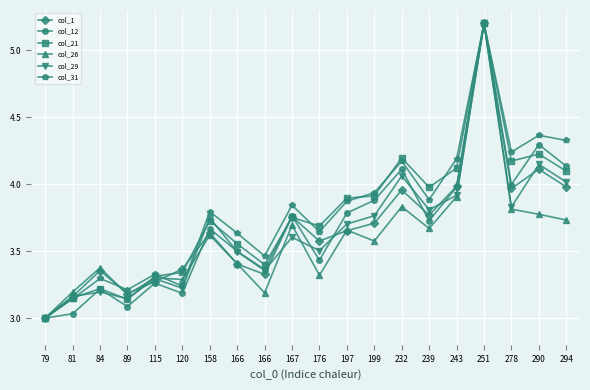

What is the value of the col_29 point at the 5th from the left?

3.3